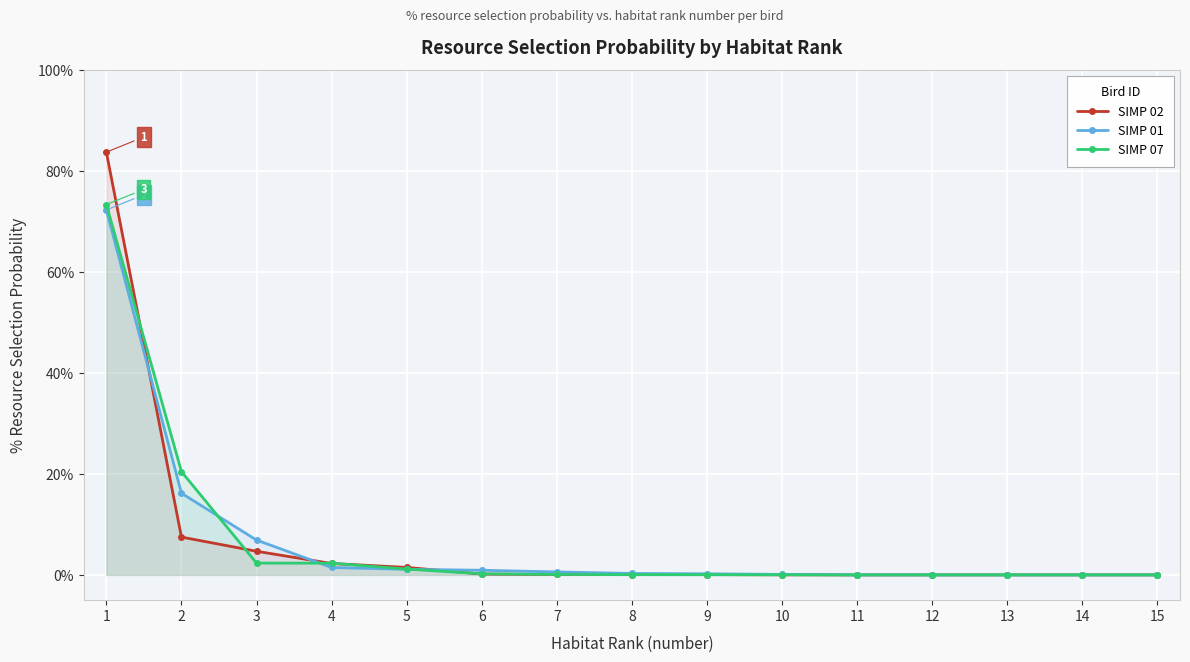

Reading right to left, transcribe all the data shown in this chart.

SIMP 02: 0.0	0.0	0.0	0.0	0.0	0.0	0.1	0.1	0.1	0.2	1.5	2.3	4.7	7.5	83.7
SIMP 01: 0.0	0.0	0.0	0.0	0.0	0.1	0.2	0.3	0.6	0.9	1.1	1.5	6.9	16.2	72.2
SIMP 07: 0.0	0.0	0.0	0.0	0.0	0.0	0.0	0.1	0.1	0.2	1.1	2.3	2.3	20.4	73.3